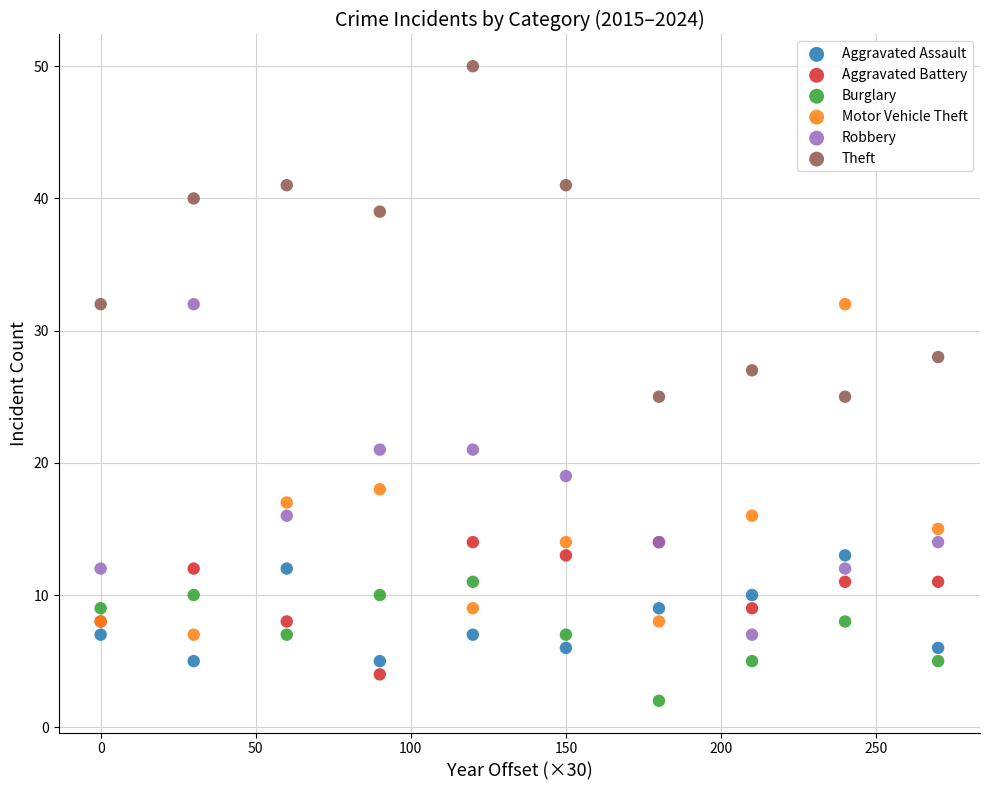

Which series contains the highest Y value?

Theft